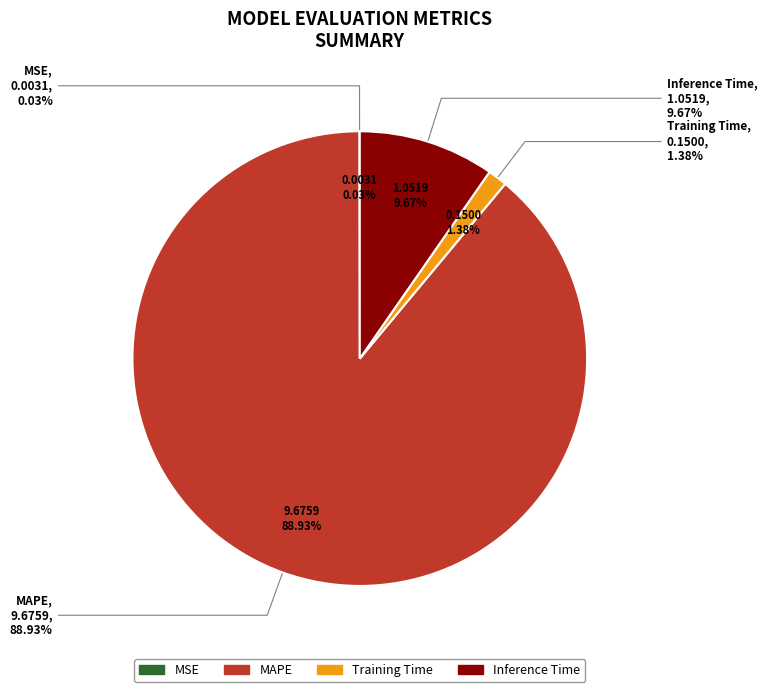

True or false: Training Time accounts for 16% of the total.

False